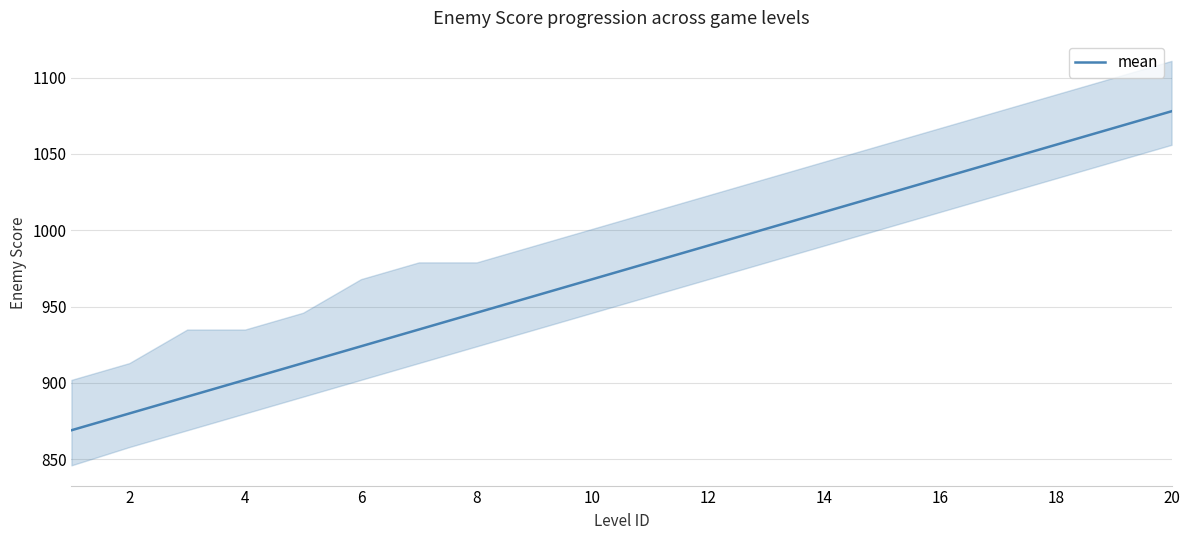

What is the smallest value displayed?

869